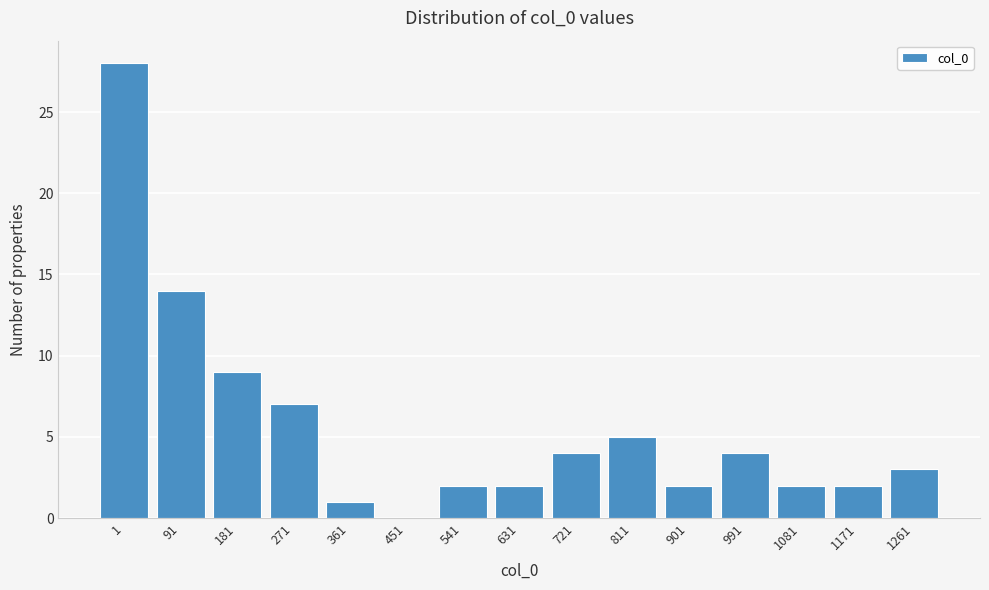

Reading right to left, extract all data points from this chart.

1261=3	1171=2	1081=2	991=4	901=2	811=5	721=4	631=2	541=2	451=0	361=1	271=7	181=9	91=14	1=28